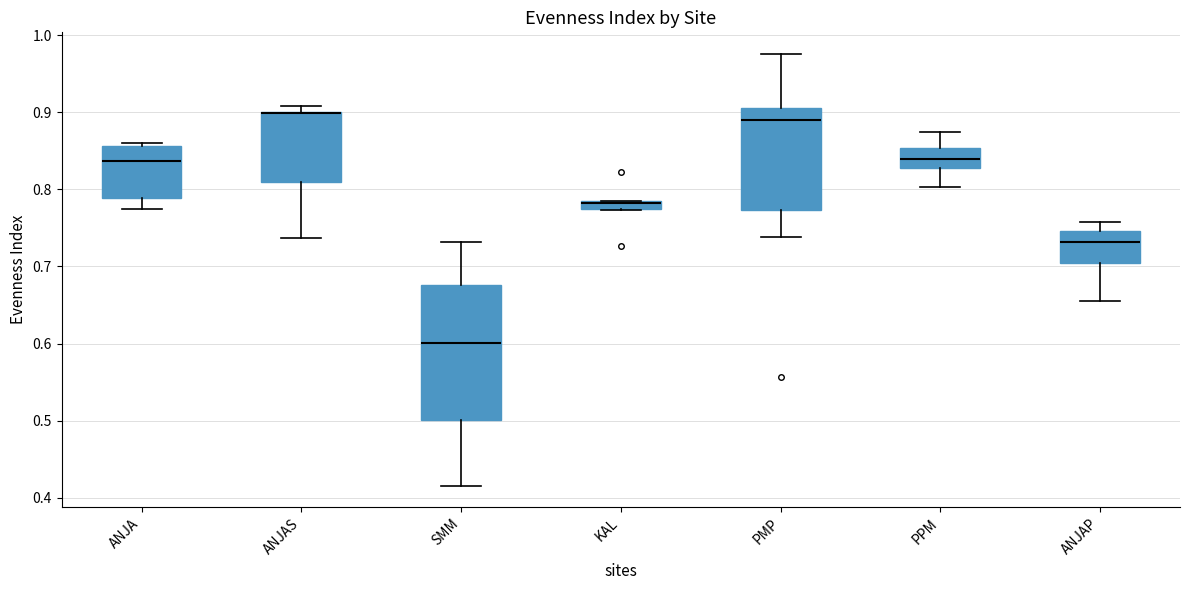

Comparing the boxes themselves (not the whiskers), which one is the tallest?

SMM